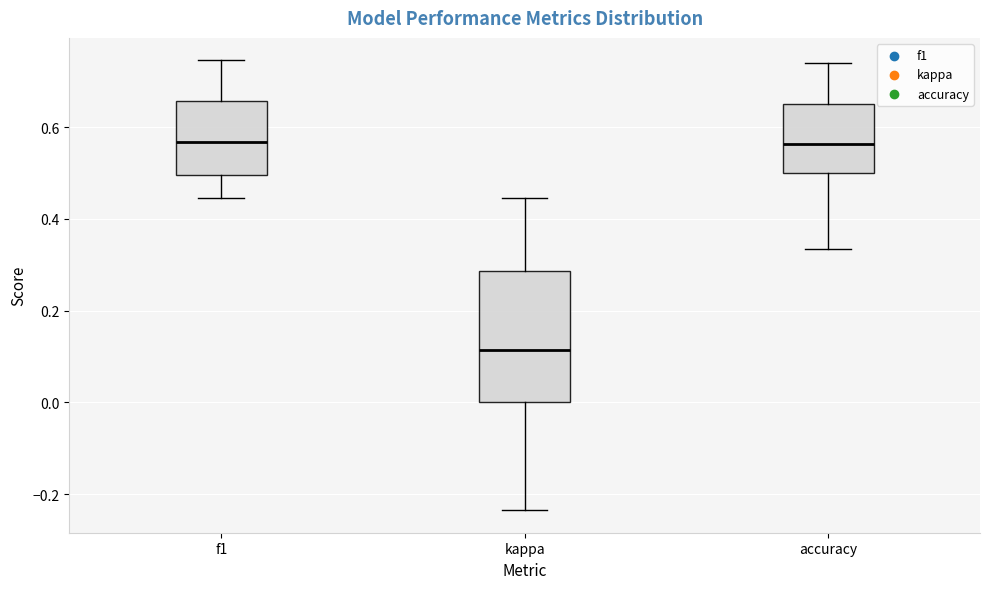

Which box has the lowest median line?

kappa